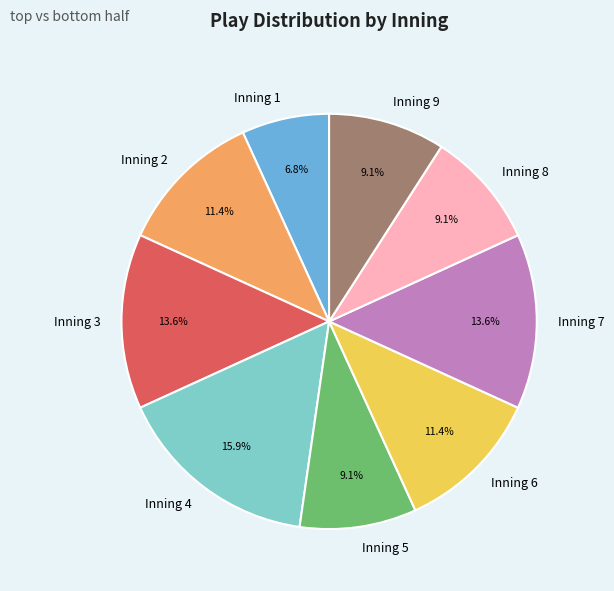

Which category has the biggest portion of the pie?

Inning 4